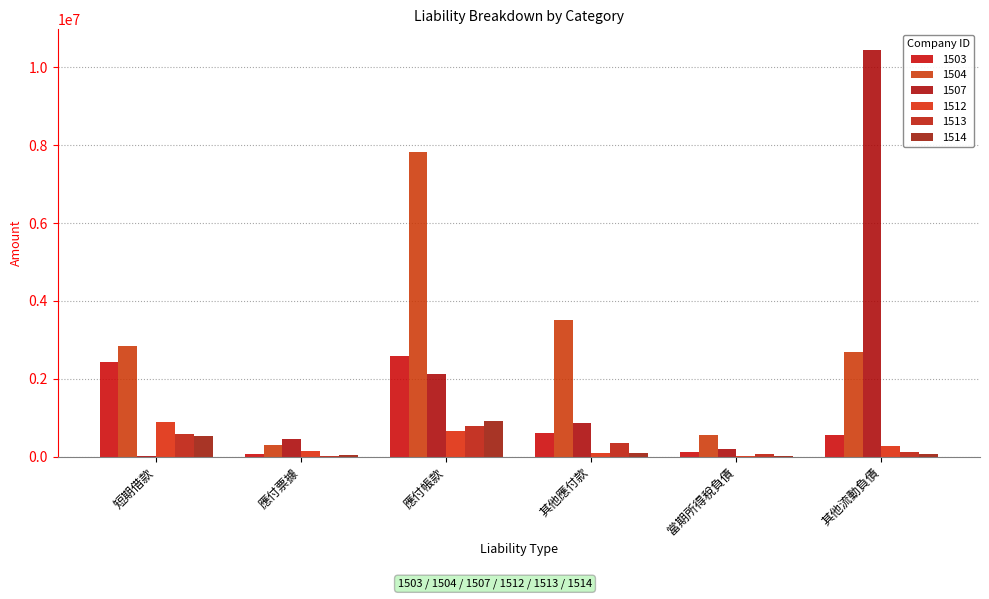

Between 應付票據 and 其他應付款, which is larger?

其他應付款